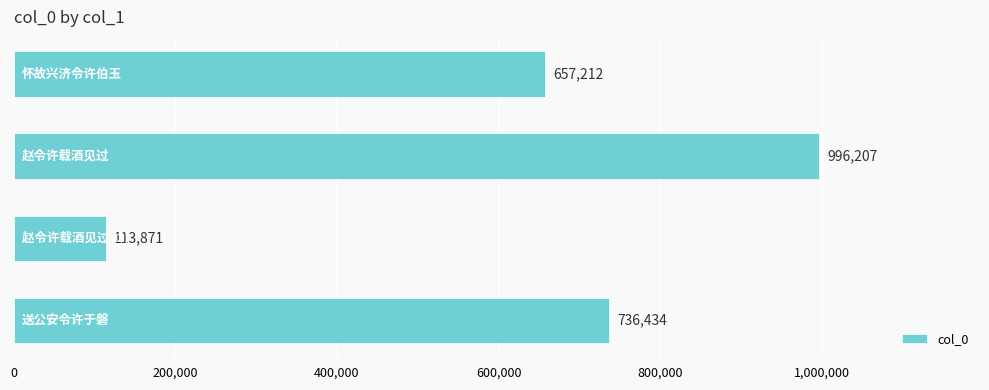

What is the sum of all values?

2503724